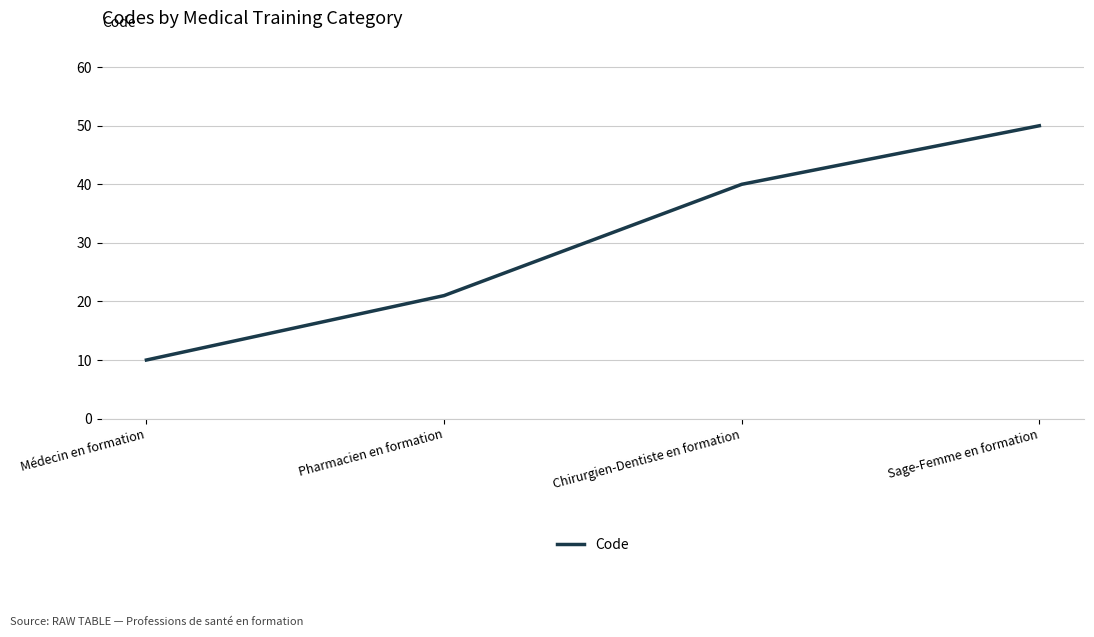

How many lines are shown in the chart?

1